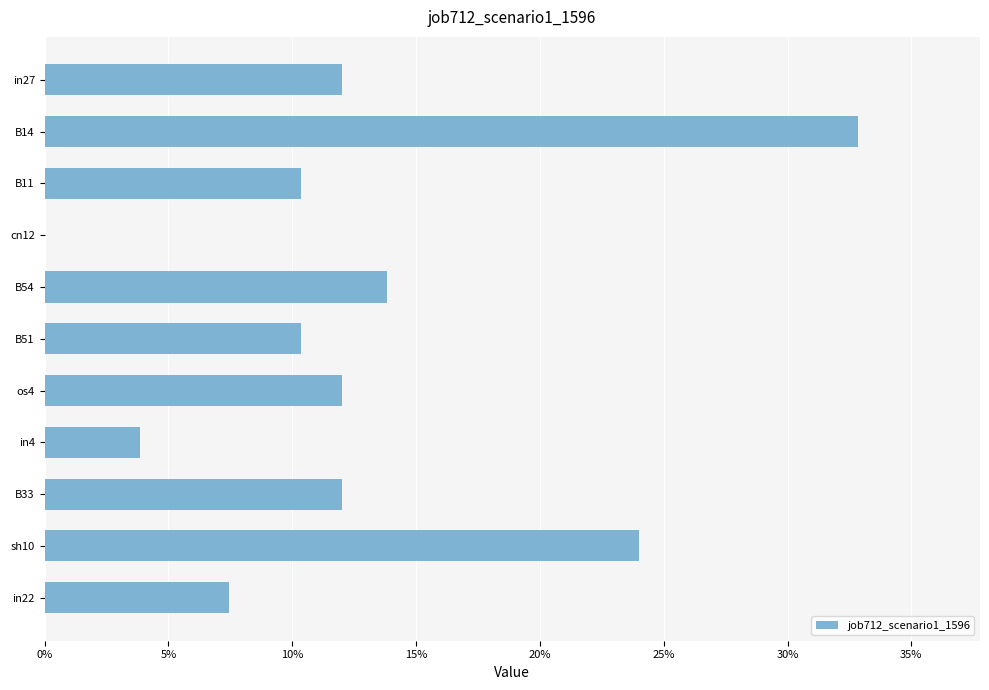

What is the difference between the second highest and minimum values?

0.2